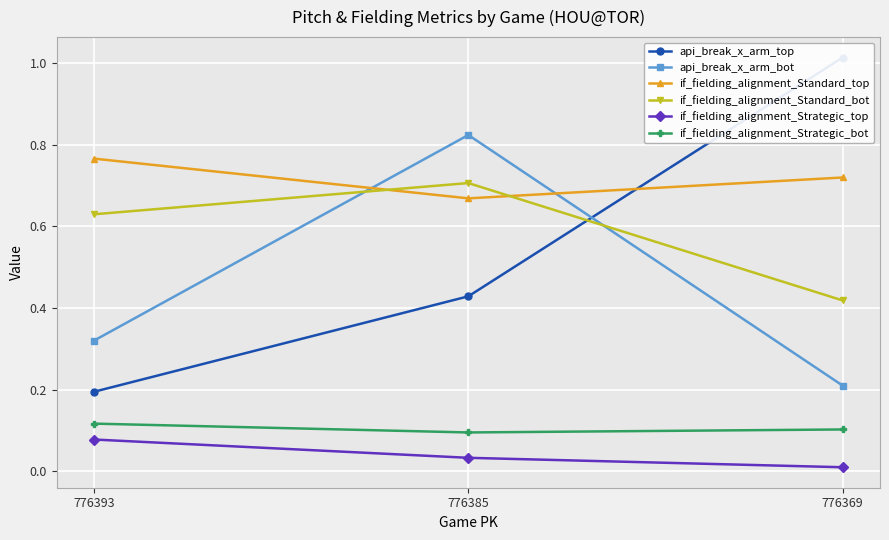

Reading left to right, list all the values displayed in this chart.

api_break_x_arm_top: 0.2	0.4	1.0
api_break_x_arm_bot: 0.3	0.8	0.2
if_fielding_alignment_Standard_top: 0.8	0.7	0.7
if_fielding_alignment_Standard_bot: 0.6	0.7	0.4
if_fielding_alignment_Strategic_top: 0.1	0.0	0.0
if_fielding_alignment_Strategic_bot: 0.1	0.1	0.1